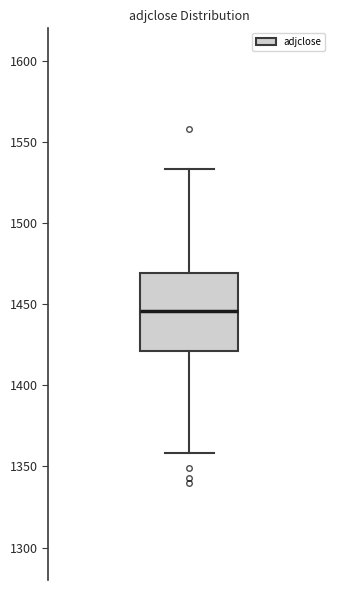

Read this box plot against the y-axis: the position of the median line, the range covered by the box, and the ends of both whiskers. The values are not printed on the chart, so give them approximately, as read against the axis.

median 1445, box 1420 to 1470, whiskers 1360 to 1535